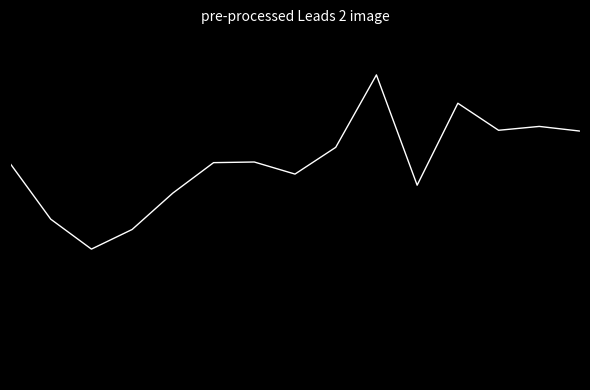

Does the chart have visible grid lines?

No